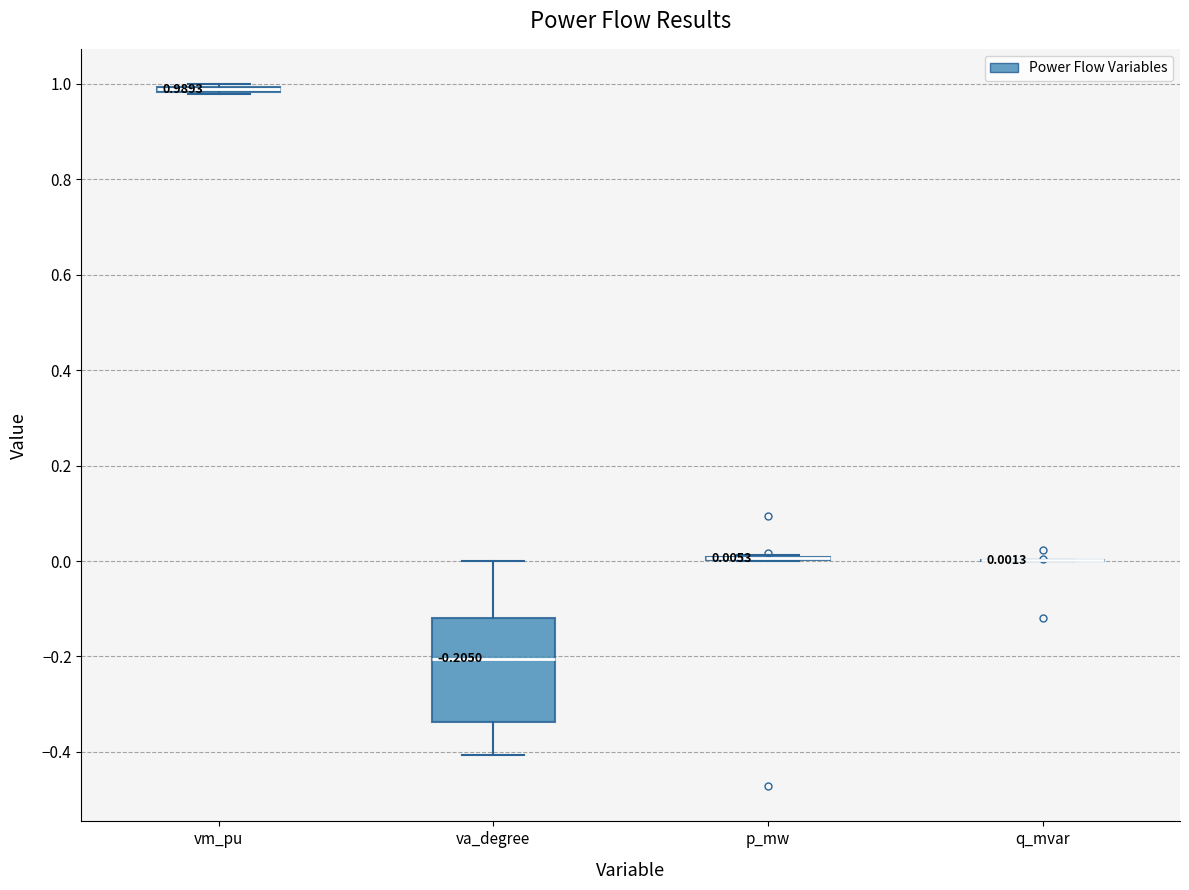

Which box is the tallest, from its lower edge to its upper edge?

va_degree